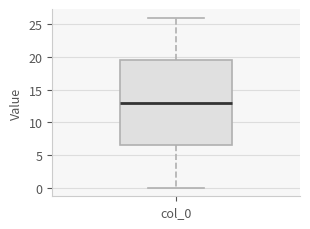

Transcribe this box plot: give where the median line is, the range the box spans, and where the two whiskers end, as read against the y-axis. The values are not printed on the chart, so give them approximately, as read against the axis.

median 13.0, box 6.5 to 19.5, whiskers 0.0 to 26.0